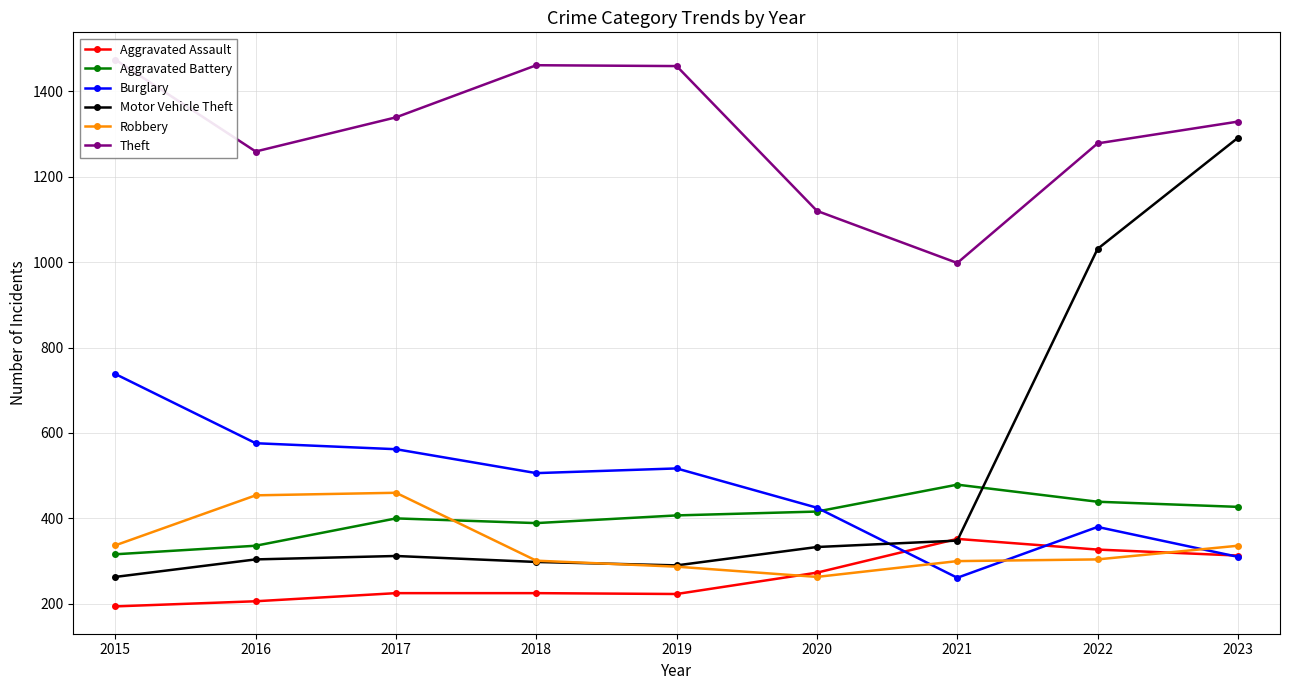

What is the maximum value shown in the chart?

1474